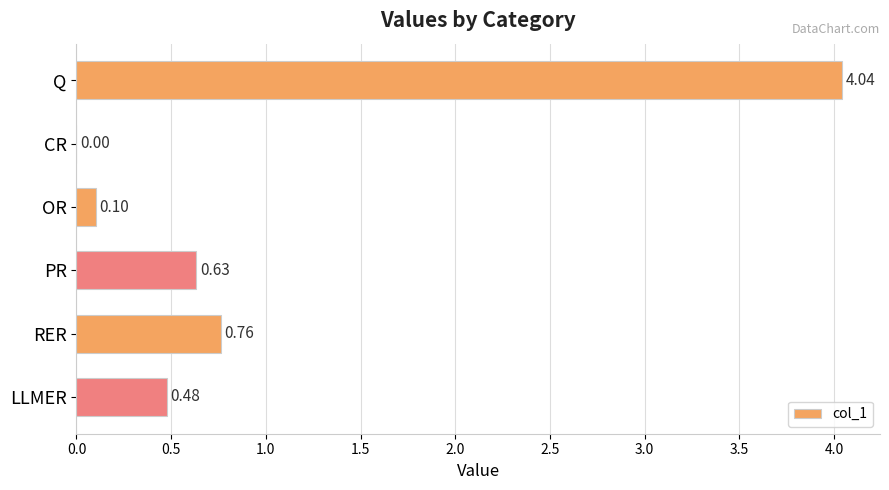

What is the sum of all values?

6.0